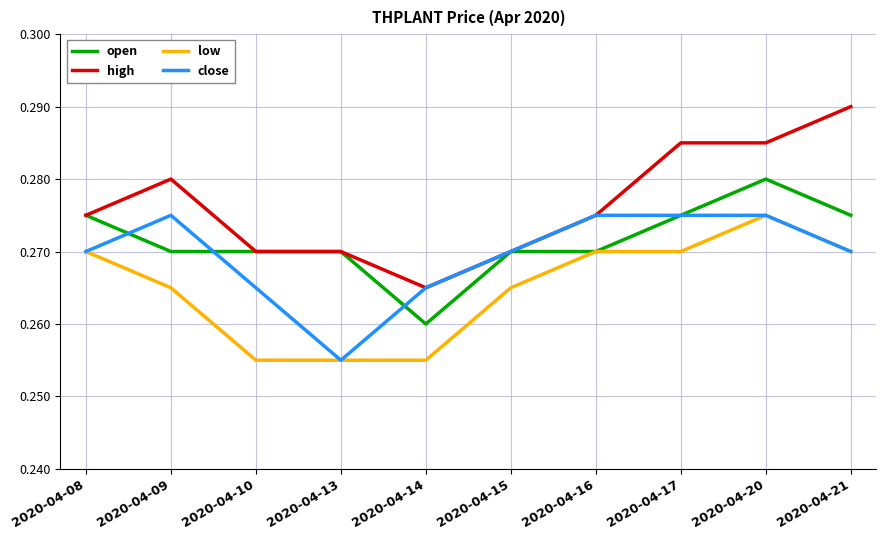

Which label corresponds to the largest value in the chart?

2020-04-21